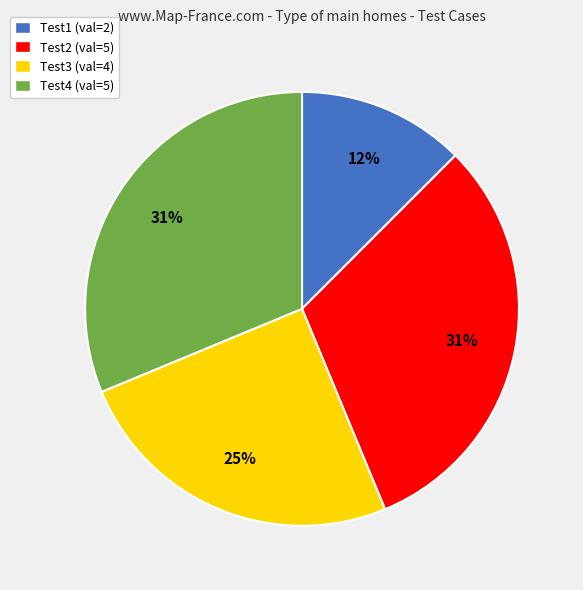

To the nearest percent, what portion does Test2 (val=5) represent?

31%